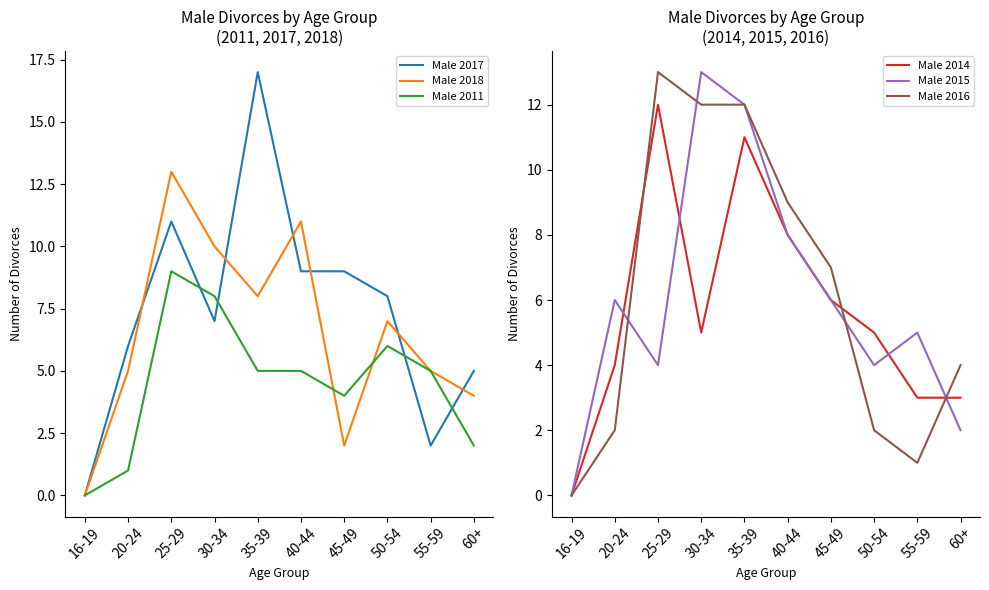

How many data points in Male 2015 are less than 6?

5